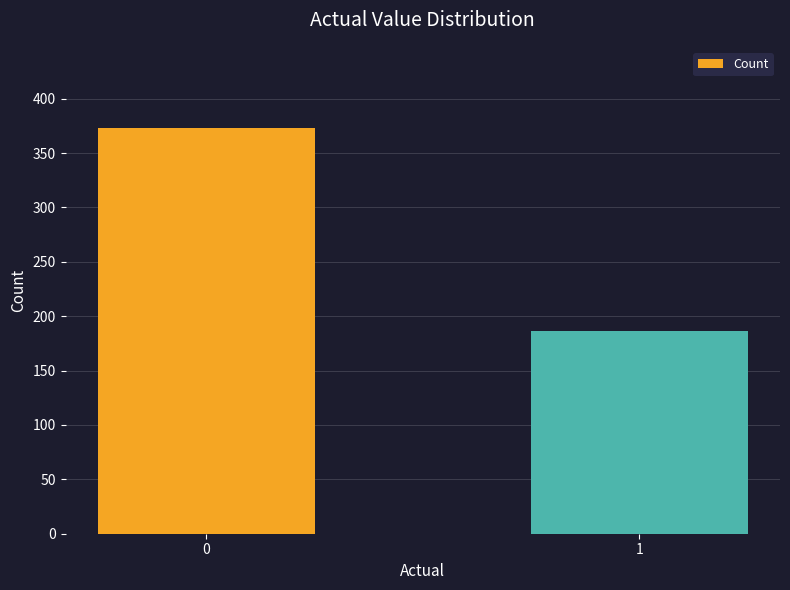

What is the maximum value shown in the chart?

373